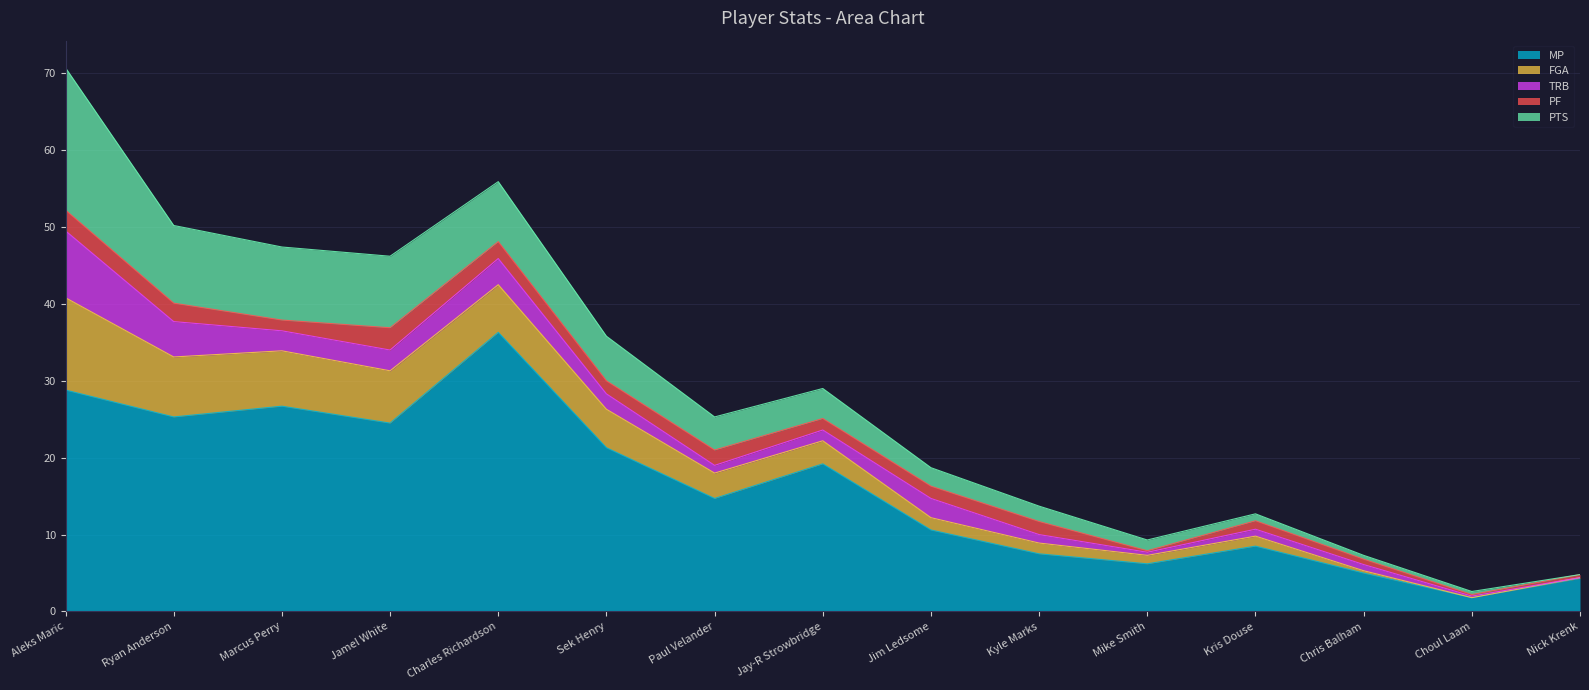

Is the value of MP at Kyle Marks greater than the value of PTS at Charles Richardson?

No